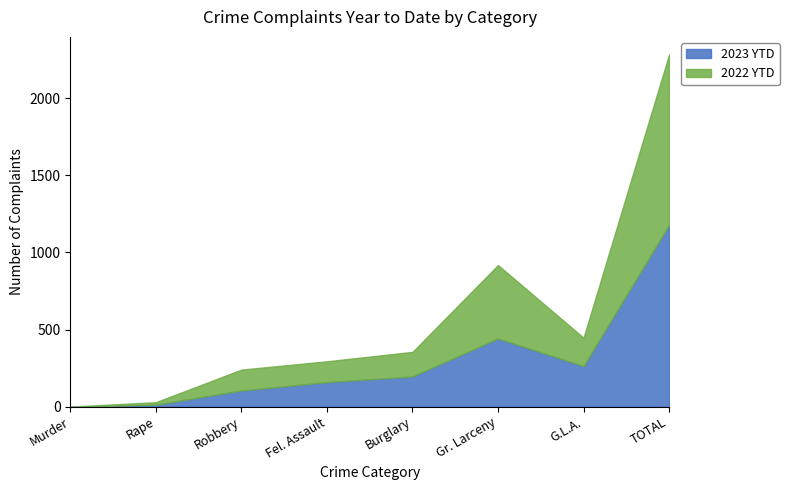

True or false: 2023 YTD has more than 2 points higher than both neighbors.

False